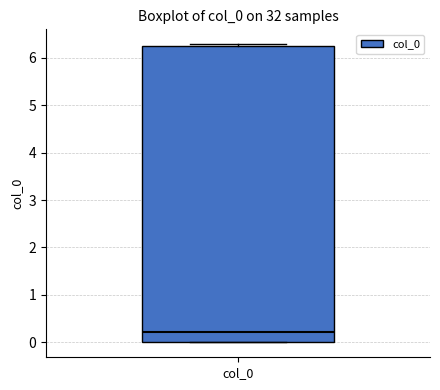

Read this box plot against the y-axis: the position of the median line, the range covered by the box, and the ends of both whiskers. The values are not printed on the chart, so give them approximately, as read against the axis.

median 0.2, box 0.0 to 6.2, whiskers 0.0 to 6.3